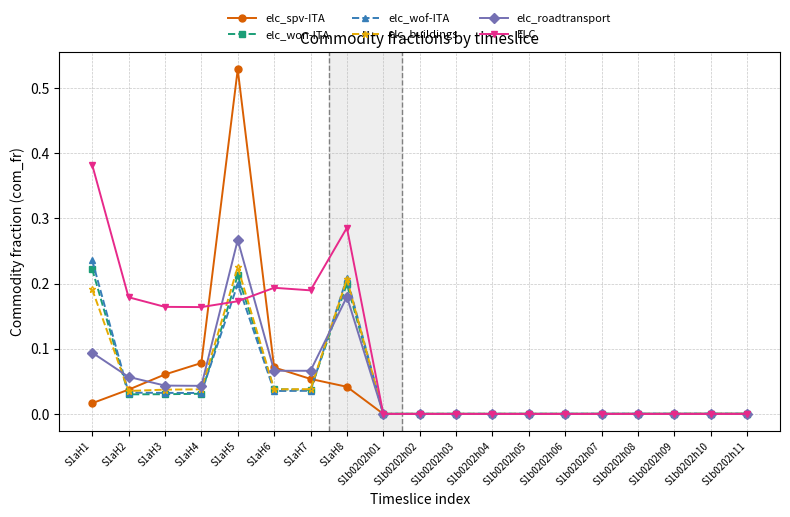

Which series has the largest total across all categories?

ELC